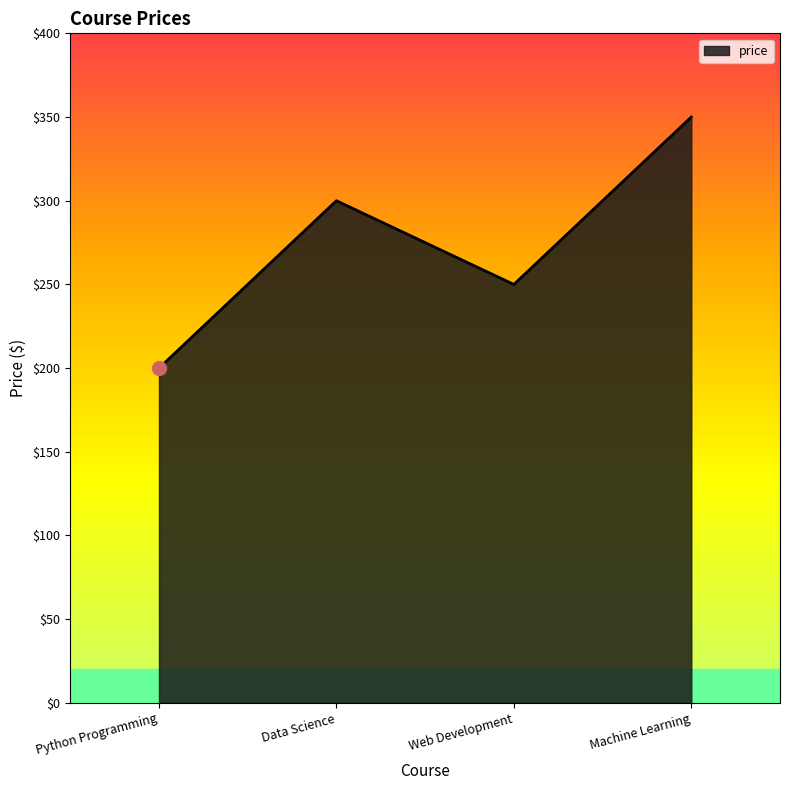

What is the sum of all values?

1100.0